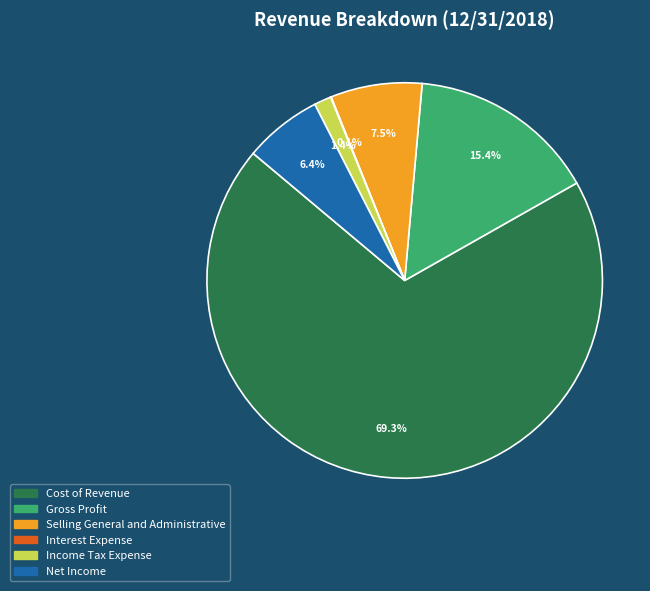

How much of the chart is everything except Income Tax Expense?

98.6%